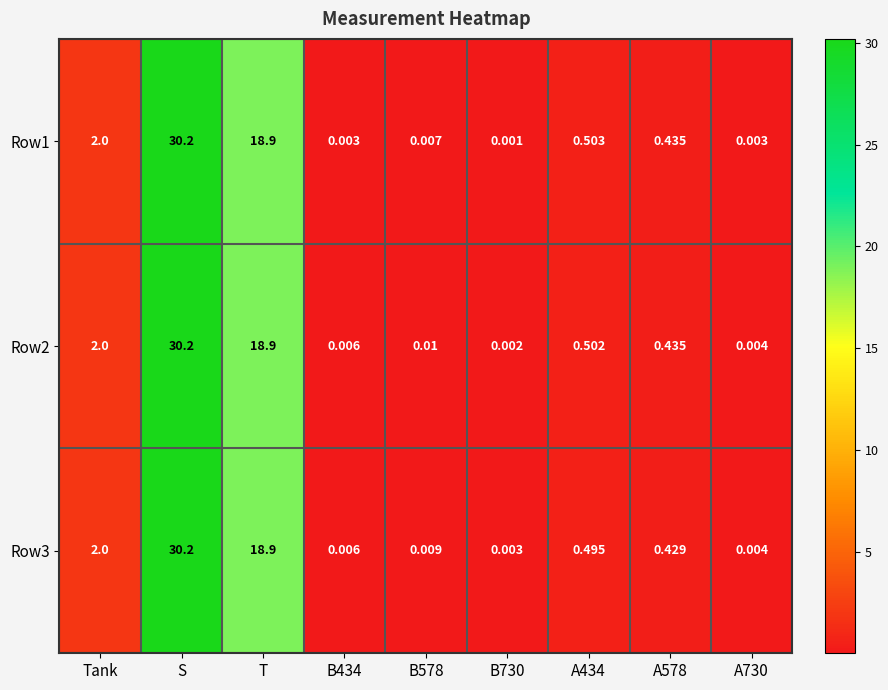

At which category is the sum across all series the highest?

S